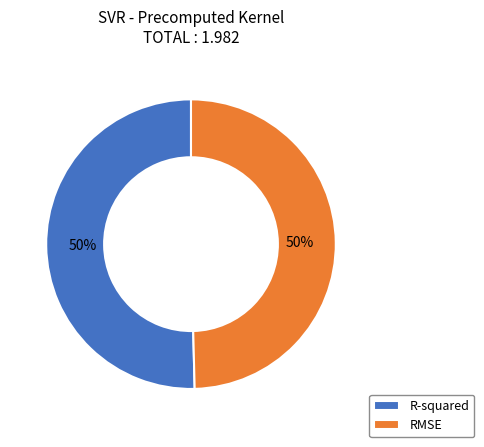

The RMSE slice represents 42% of the pie. True or false?

False